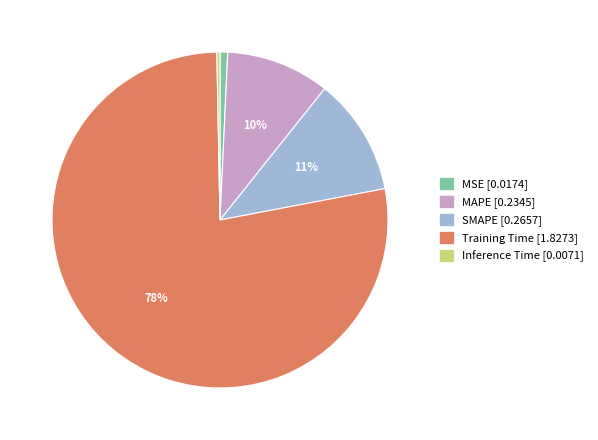

How many segments does this pie chart have?

5